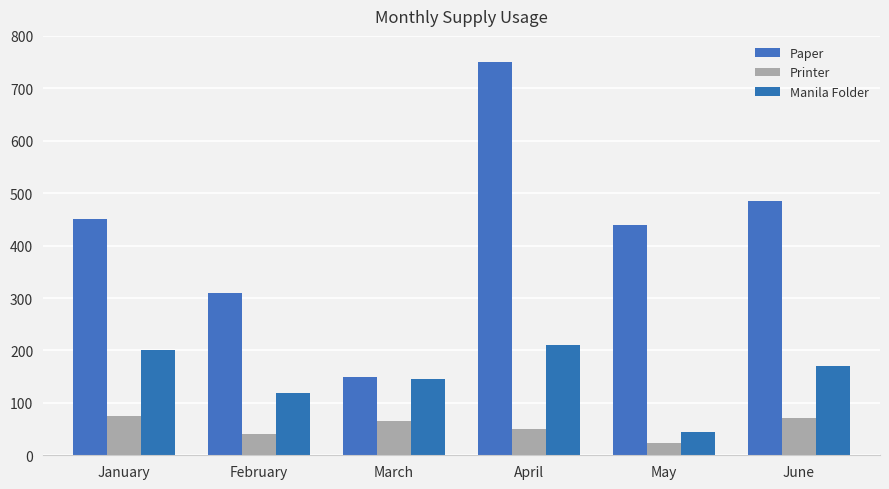

At which category is the sum across all series the highest?

April